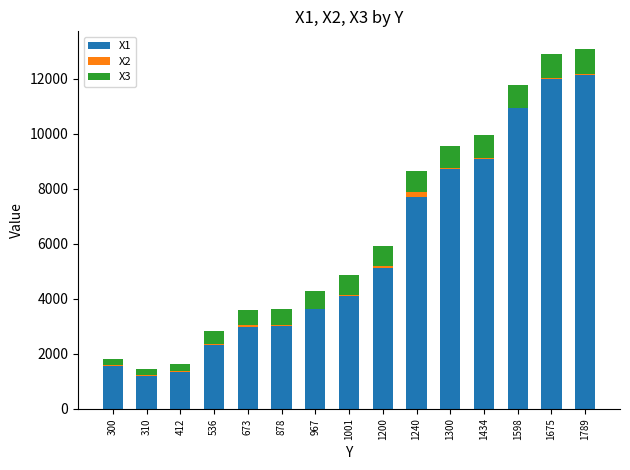

Is it true that X1 equals 3711.1 at 536?

False